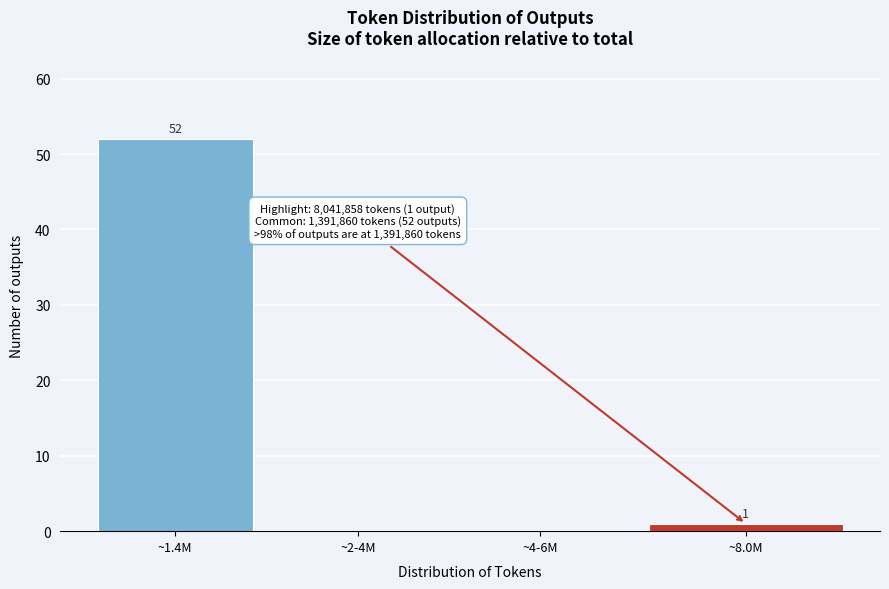

Reading right to left, extract all data points from this chart.

~8.0M=1	~4-6M=0	~2-4M=0	~1.4M=52